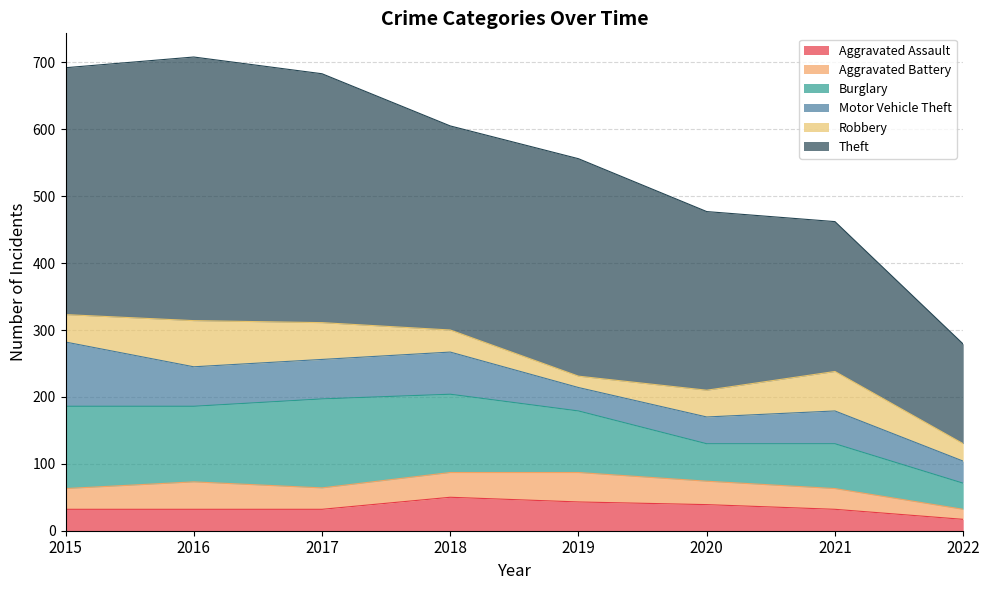

Reading left to right, list all the values displayed in this chart.

Aggravated Assault: 2015=32	2016=32	2017=32	2018=50	2019=43	2020=39	2021=32	2022=17
Aggravated Battery: 2015=31	2016=41	2017=32	2018=37	2019=44	2020=35	2021=31	2022=15
Burglary: 2015=123	2016=113	2017=133	2018=117	2019=92	2020=56	2021=67	2022=39
Motor Vehicle Theft: 2015=96	2016=59	2017=59	2018=63	2019=35	2020=40	2021=49	2022=33
Robbery: 2015=41	2016=69	2017=55	2018=33	2019=17	2020=40	2021=59	2022=26
Theft: 2015=369	2016=394	2017=372	2018=305	2019=325	2020=267	2021=224	2022=149